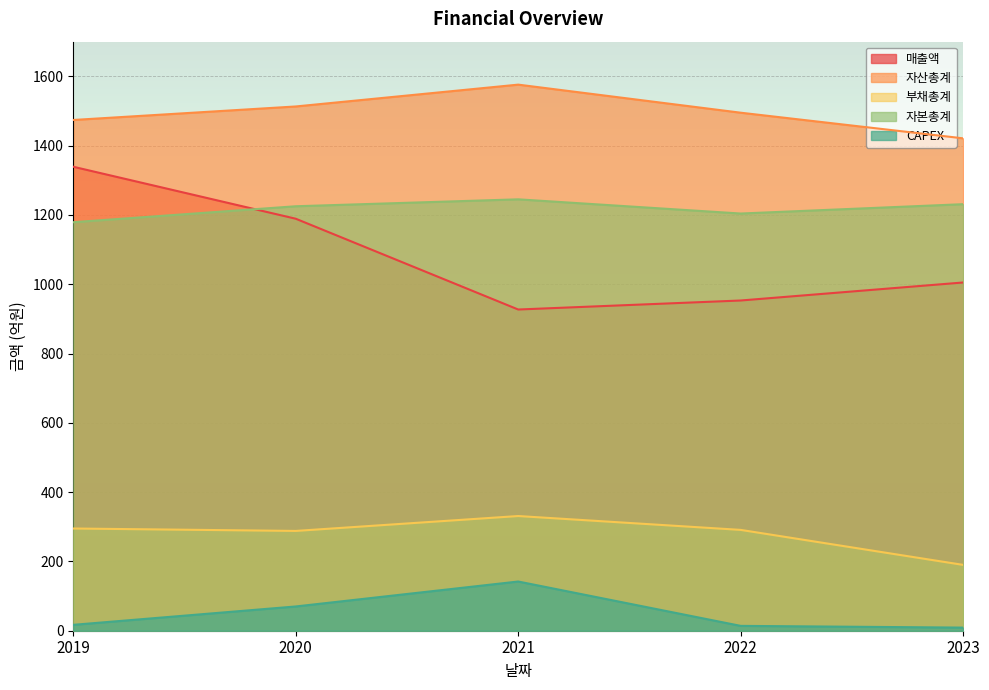

Rank the categories by CAPEX value from highest to lowest.

2021, 2020, 2019, 2022, 2023